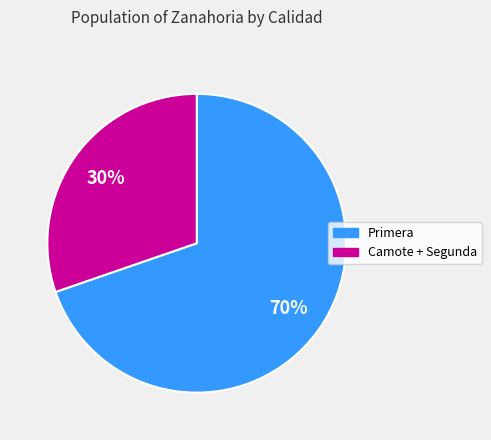

To the nearest percent, what is the average slice percentage?

50%